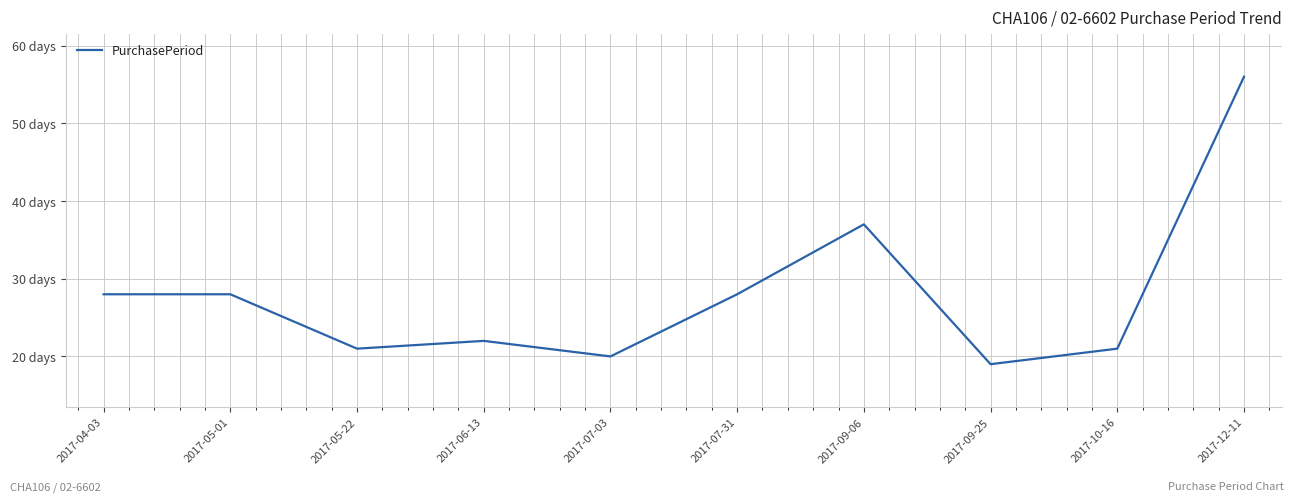

Approximately how many times larger is the value at 2017-05-01 compared to 2017-07-31?

1.0